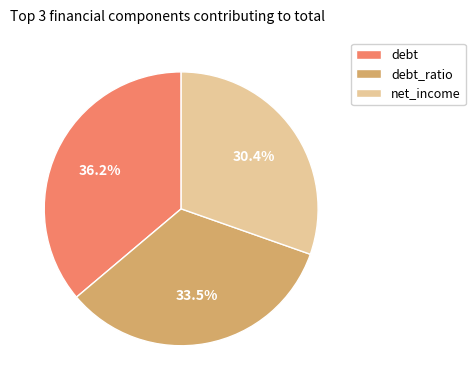

What portion of the pie excludes debt_ratio?

66.5%